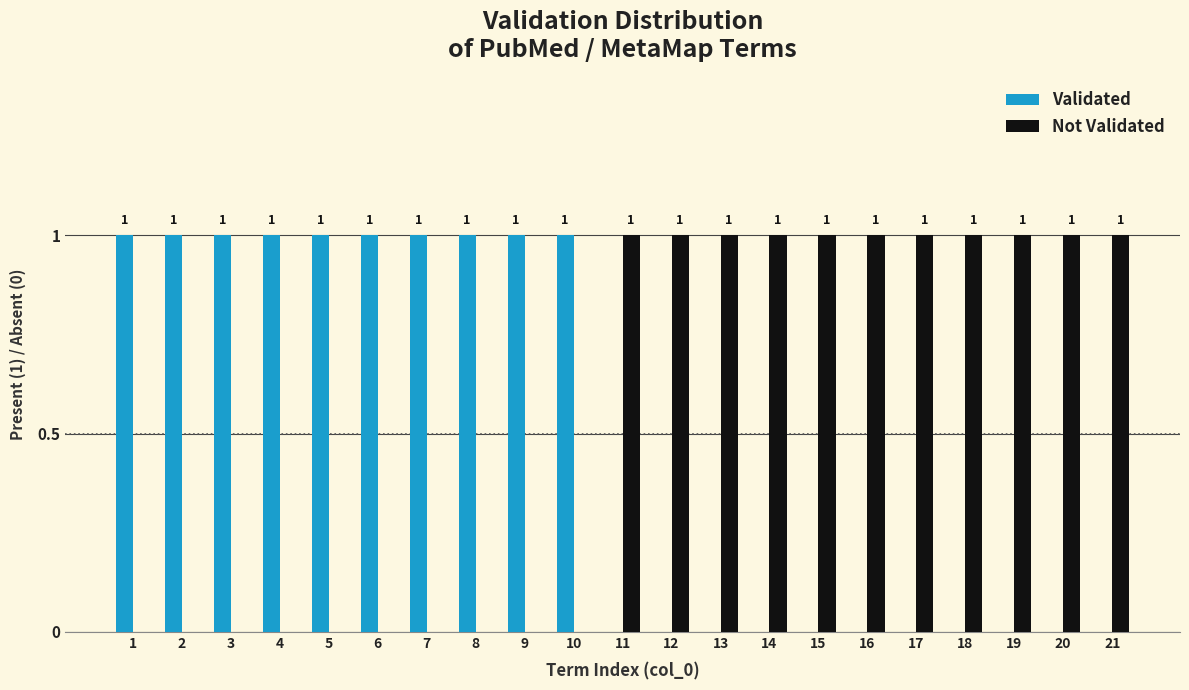

Reading left to right, what are all the values shown in this chart?

Validated: 1=1	2=1	3=1	4=1	5=1	6=1	7=1	8=1	9=1	10=1	11=0	12=0	13=0	14=0	15=0	16=0	17=0	18=0	19=0	20=0	21=0
Not Validated: 1=0	2=0	3=0	4=0	5=0	6=0	7=0	8=0	9=0	10=0	11=1	12=1	13=1	14=1	15=1	16=1	17=1	18=1	19=1	20=1	21=1